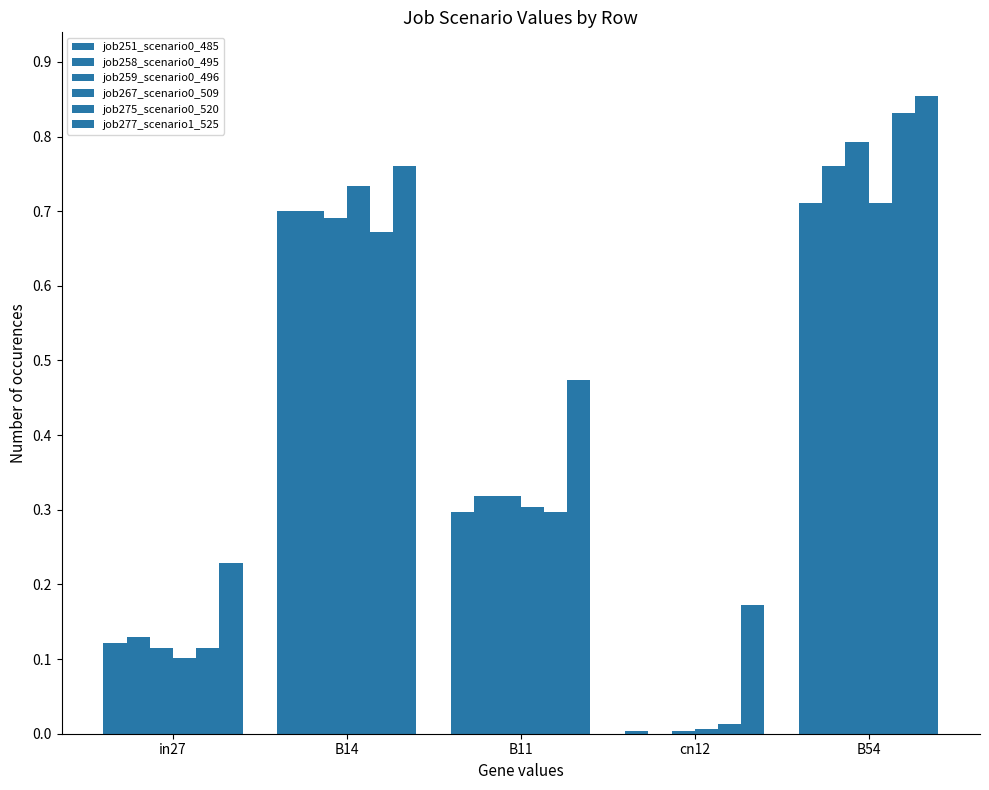

Are the bars horizontal?

No